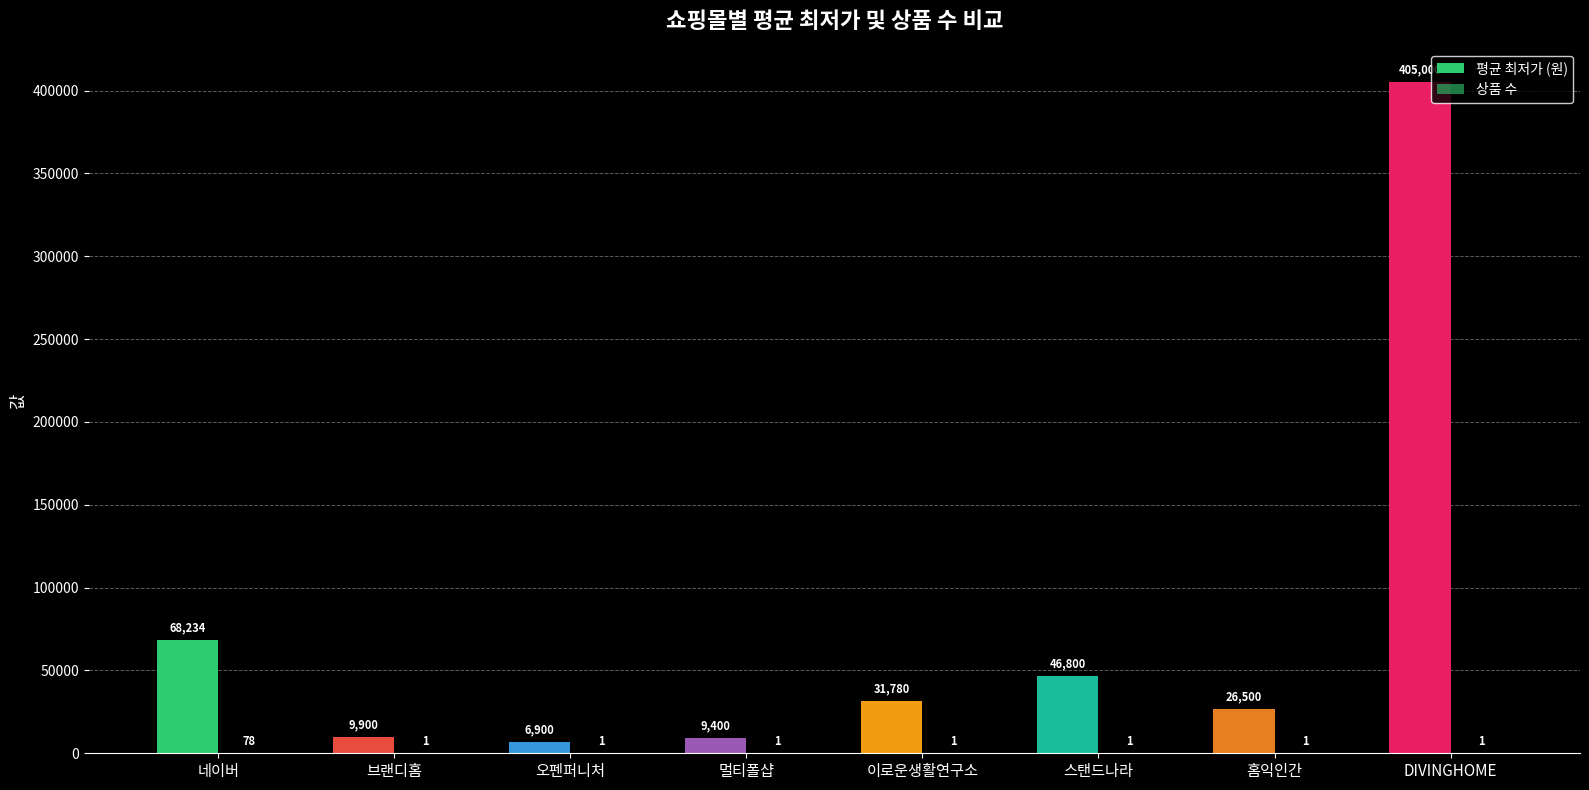

Read the 상품 수 value at 네이버.

78